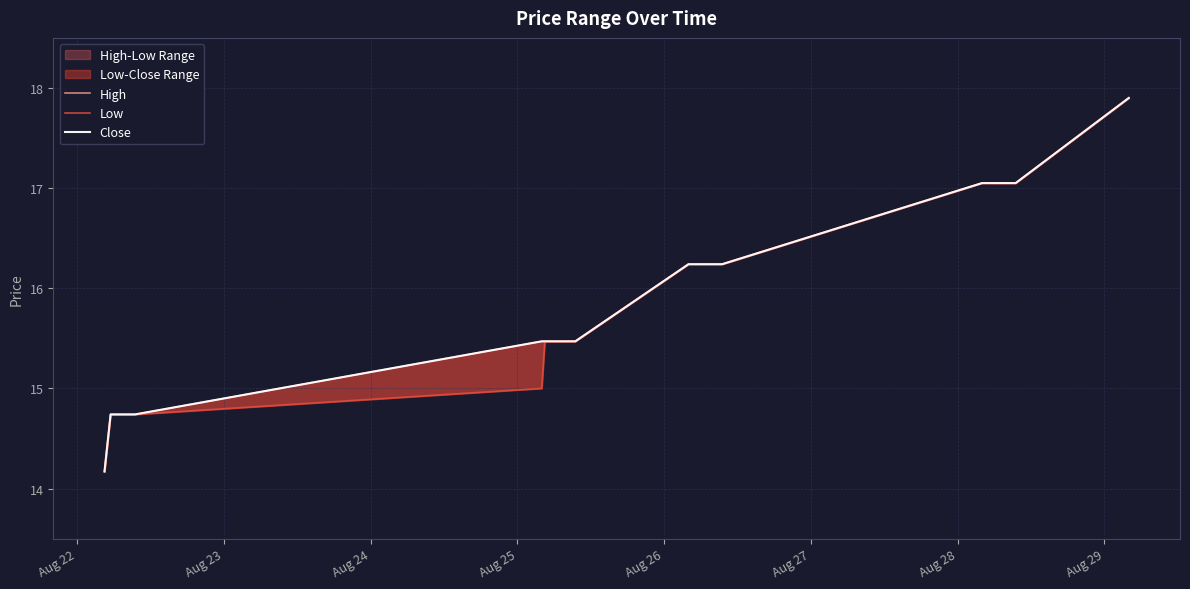

At Aug 28, list the series in order from largest to smallest.

High, Close, Low